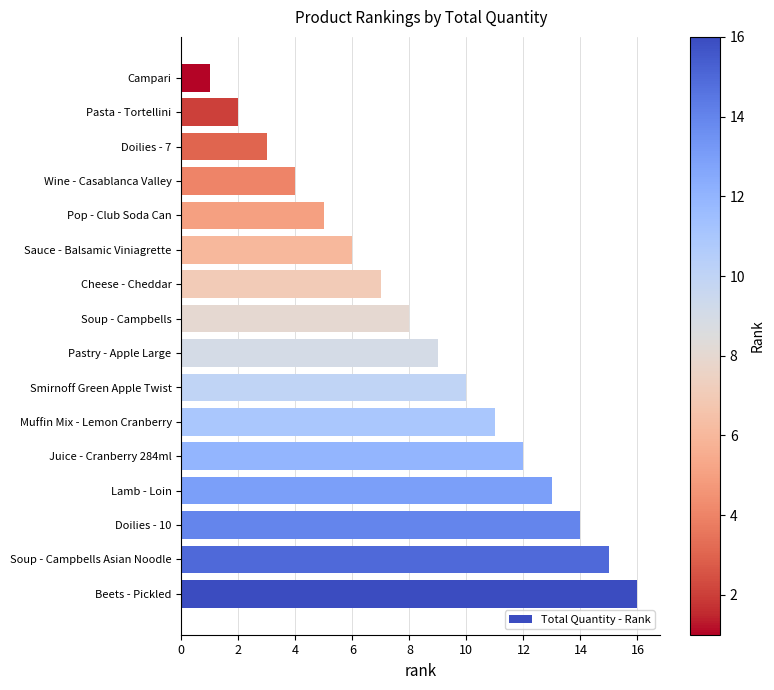

What is the minimum value shown in the chart?

1